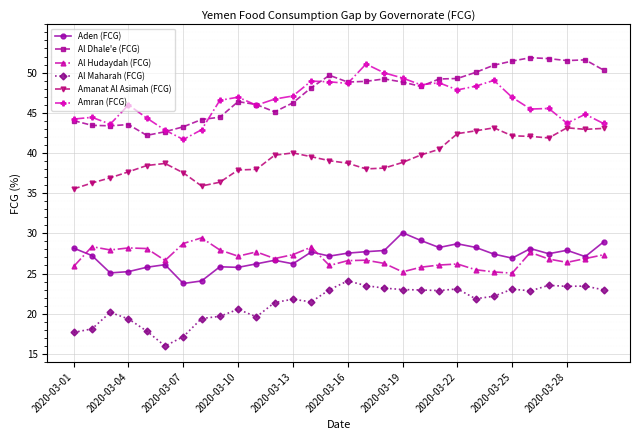

True or false: Al Dhale'e (FCG) has more than 1 interior local peaks.

True